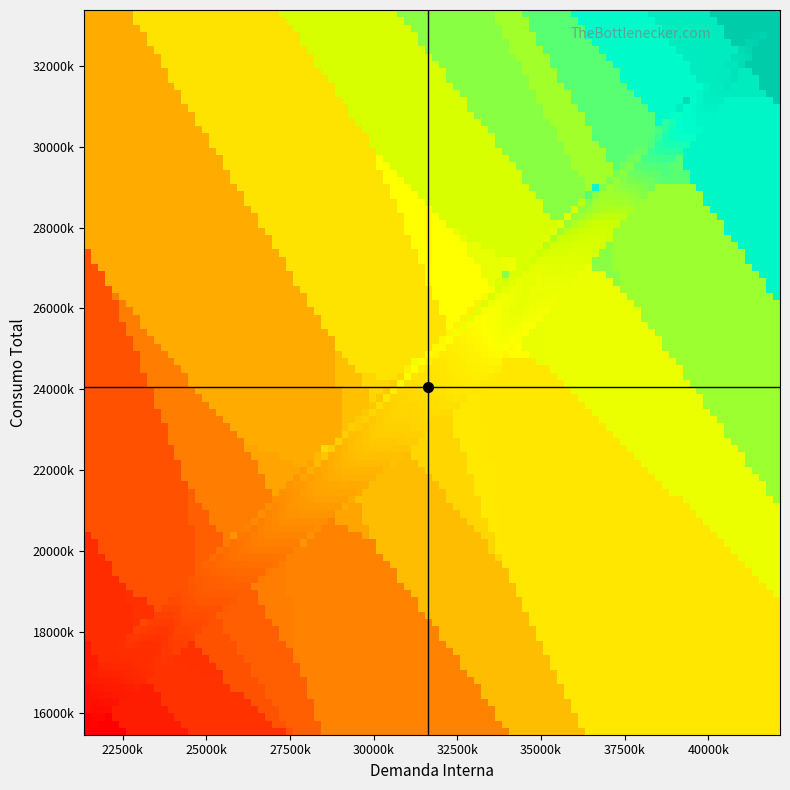

What is the greatest value displayed?

27430604